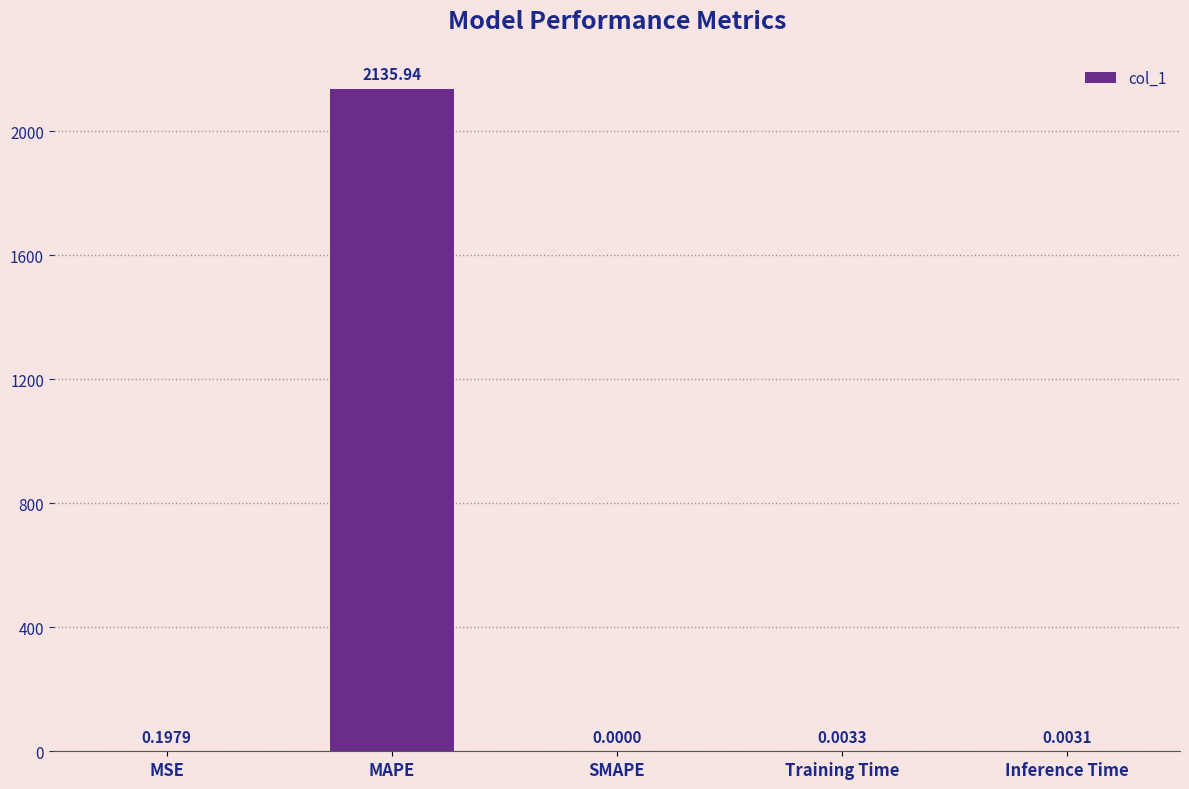

Between Training Time and Inference Time, which is larger?

Training Time